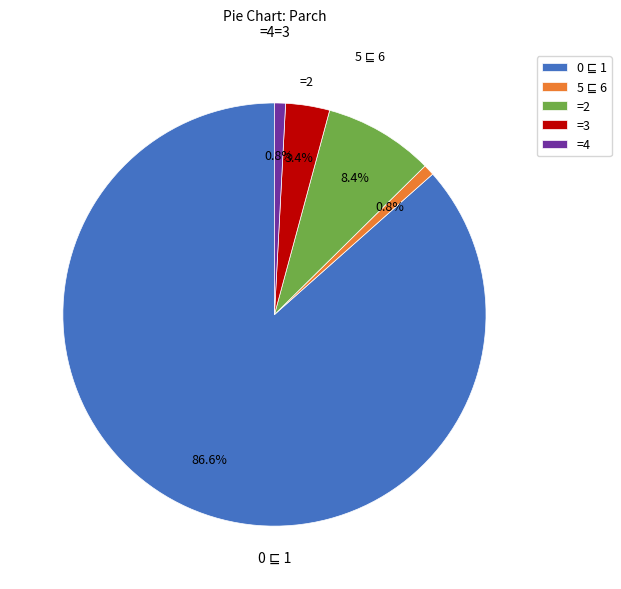

Is there any slice that represents more than half of the pie?

Yes